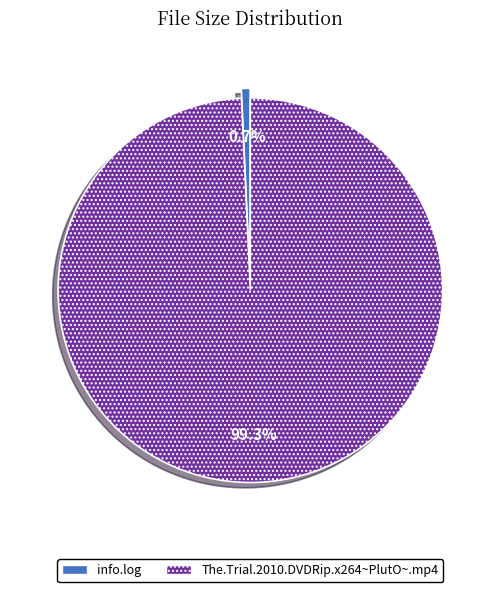

Which slice represents more than half of the pie?

The.Trial.2010.DVDRip.x264~PlutO~.mp4